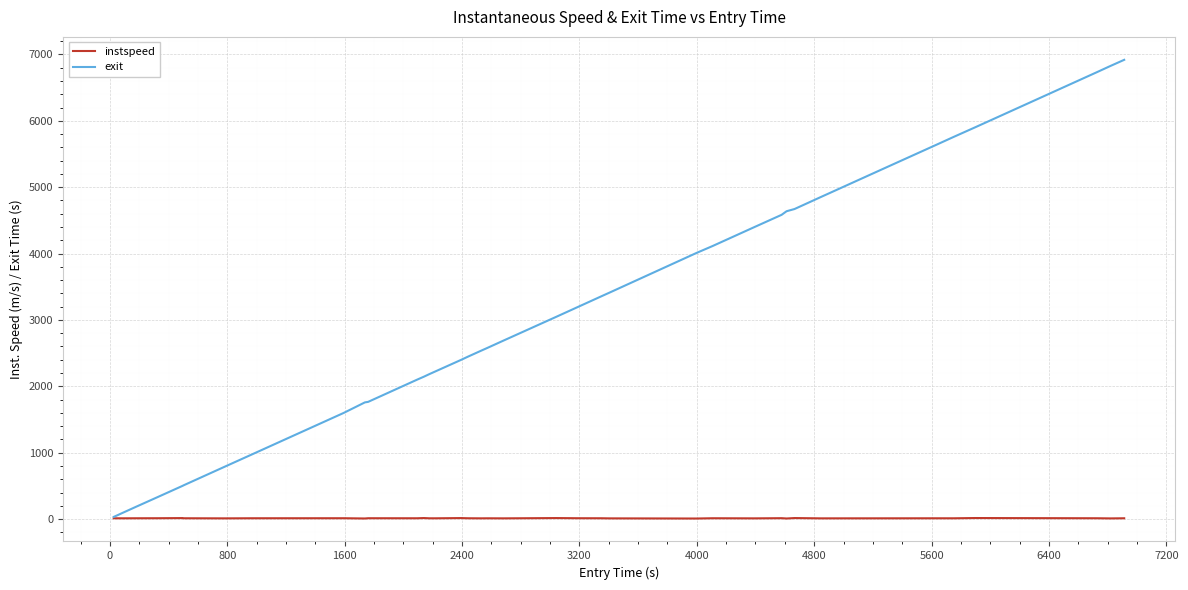

Which series has the largest range (max minus min)?

exit